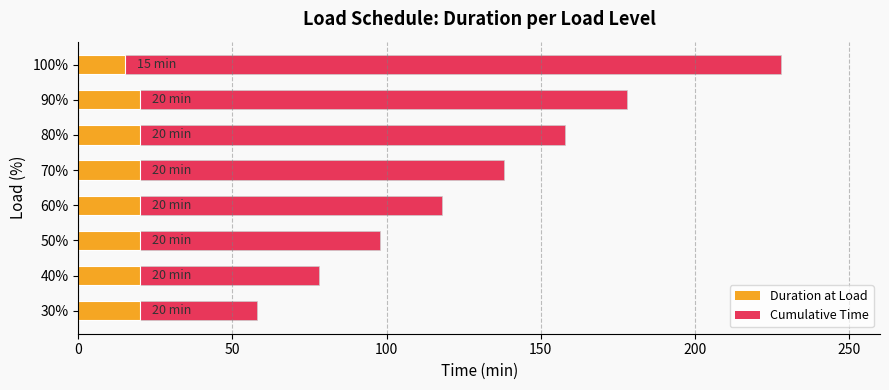

Rank the series by their average value, from lowest to highest.

Duration at Load, Cumulative Time